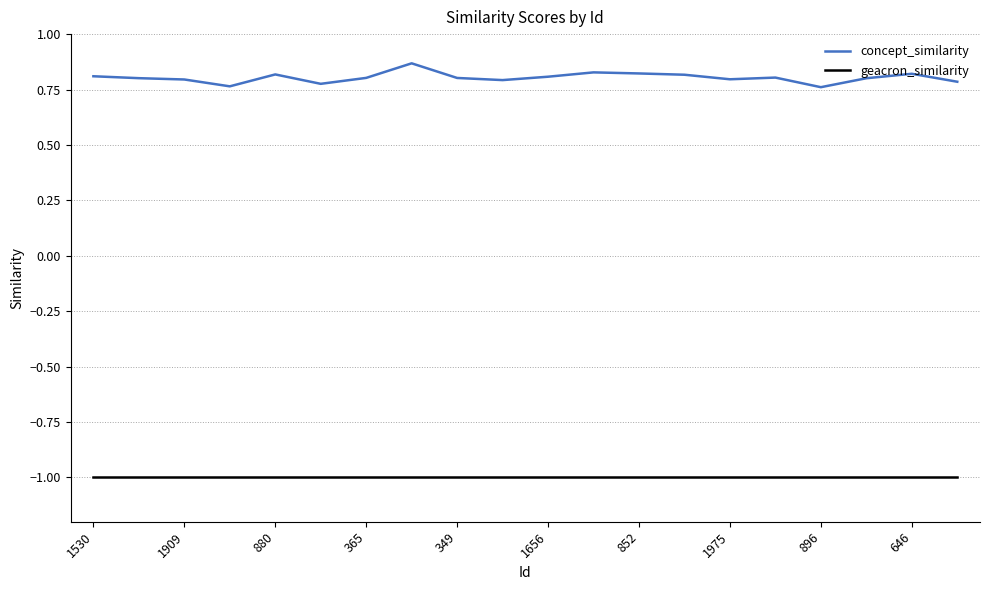

True or false: geacron_similarity and concept_similarity intersect in this chart.

False